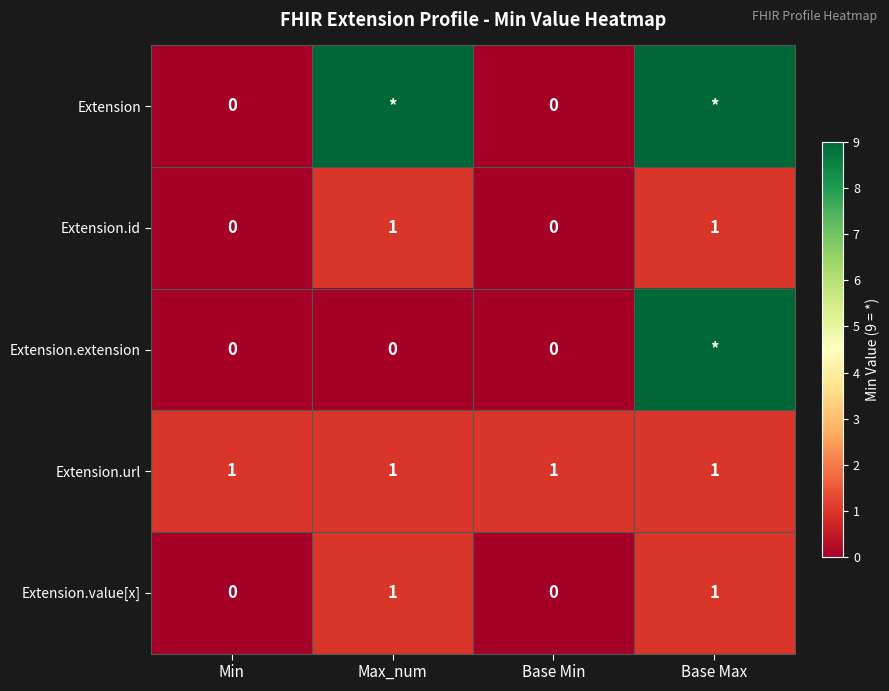

What is the spread (max minus min) of values at Base Min?

1